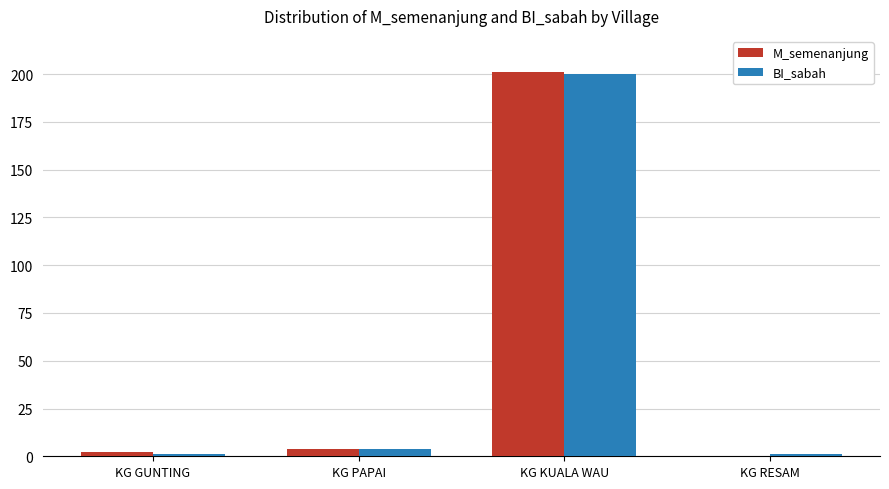

Reading right to left, transcribe all the data shown in this chart.

M_semenanjung: KG RESAM=0	KG KUALA WAU=201	KG PAPAI=4	KG GUNTING=2
BI_sabah: KG RESAM=1	KG KUALA WAU=200	KG PAPAI=4	KG GUNTING=1